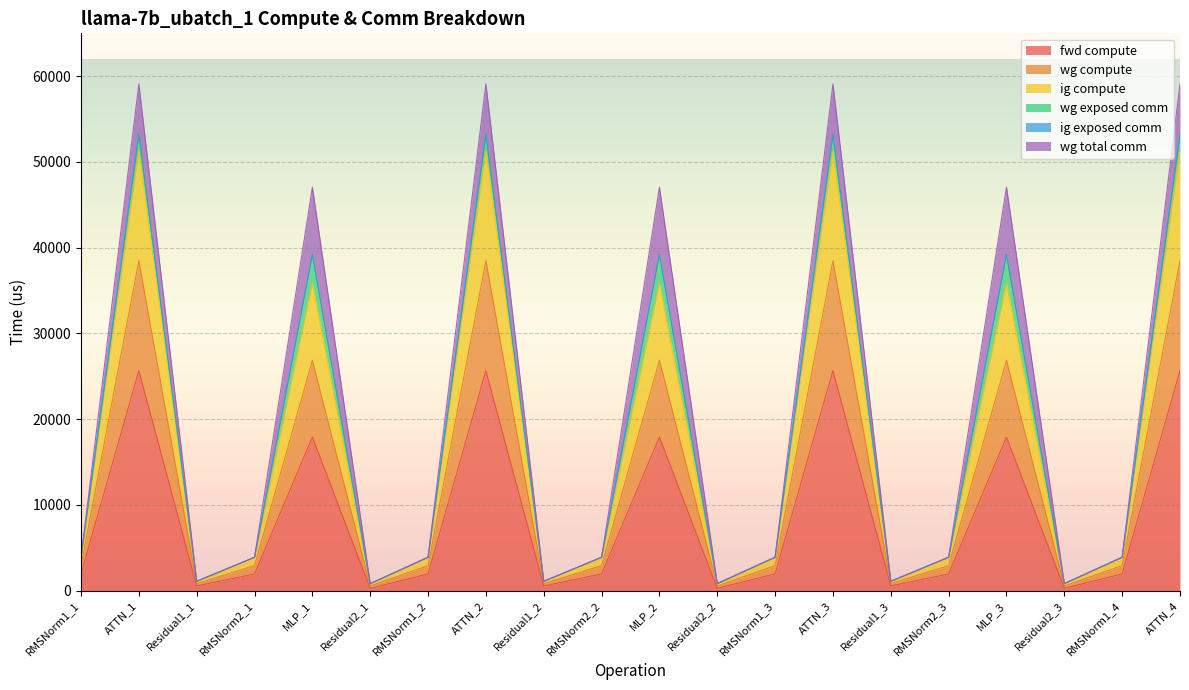

Where is the first local minimum for wg compute?

Residual1_1